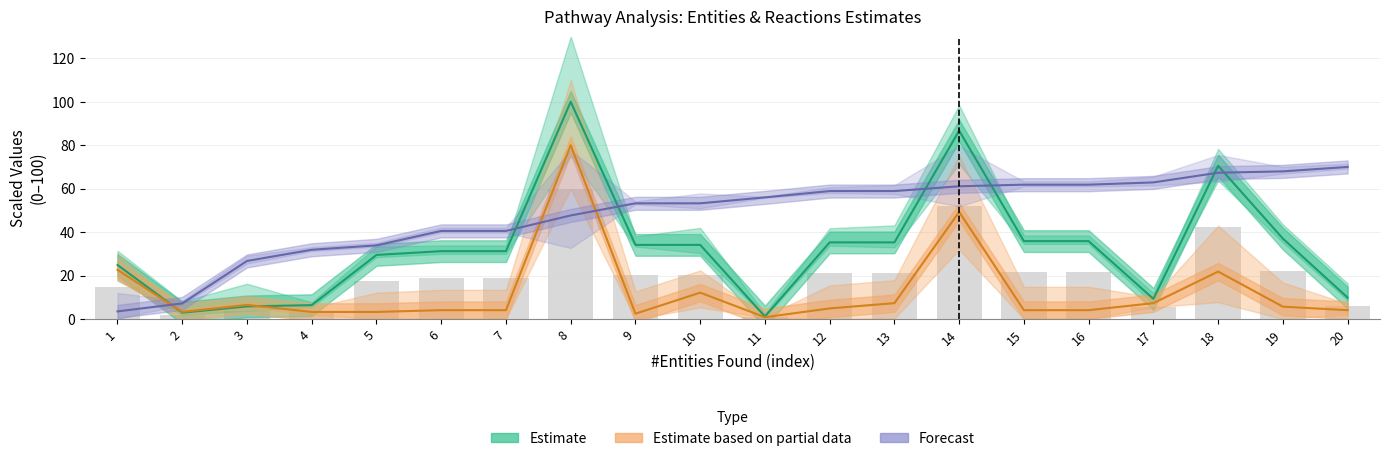

What is the value of the #Entities total (bar) bar at the 15th from the left?

21.5